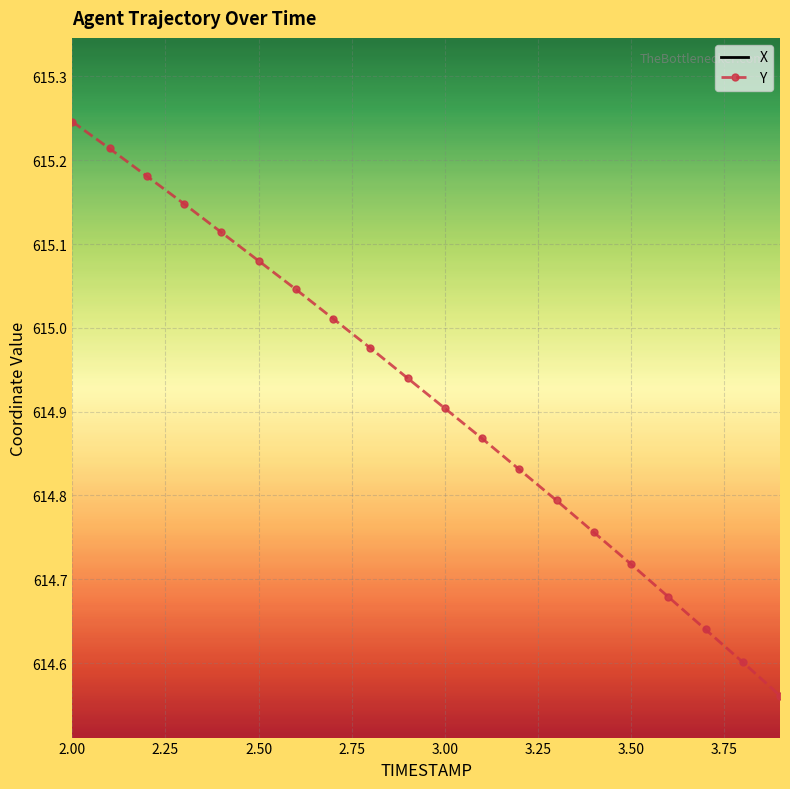

True or false: Y has a value of 614.7 at 3.6.

True